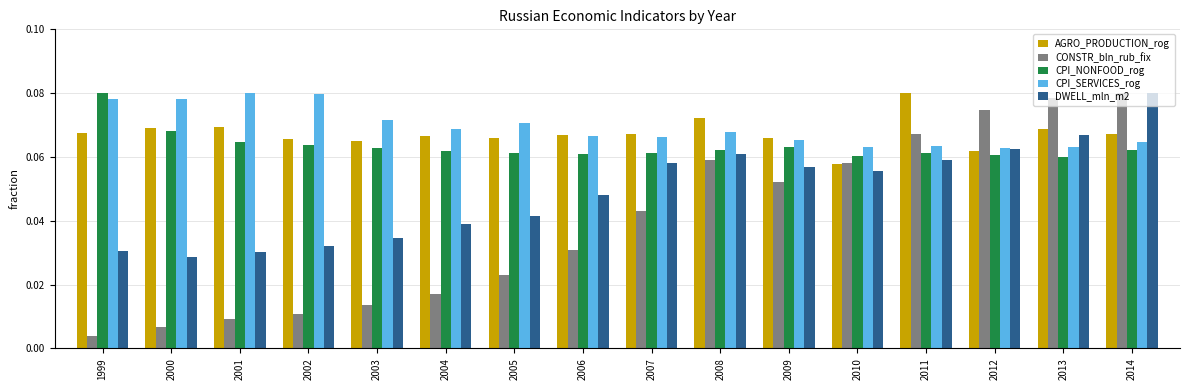

At 2001, list the series in order from smallest to largest.

CONSTR_bln_rub_fix, DWELL_mln_m2, CPI_NONFOOD_rog, AGRO_PRODUCTION_rog, CPI_SERVICES_rog